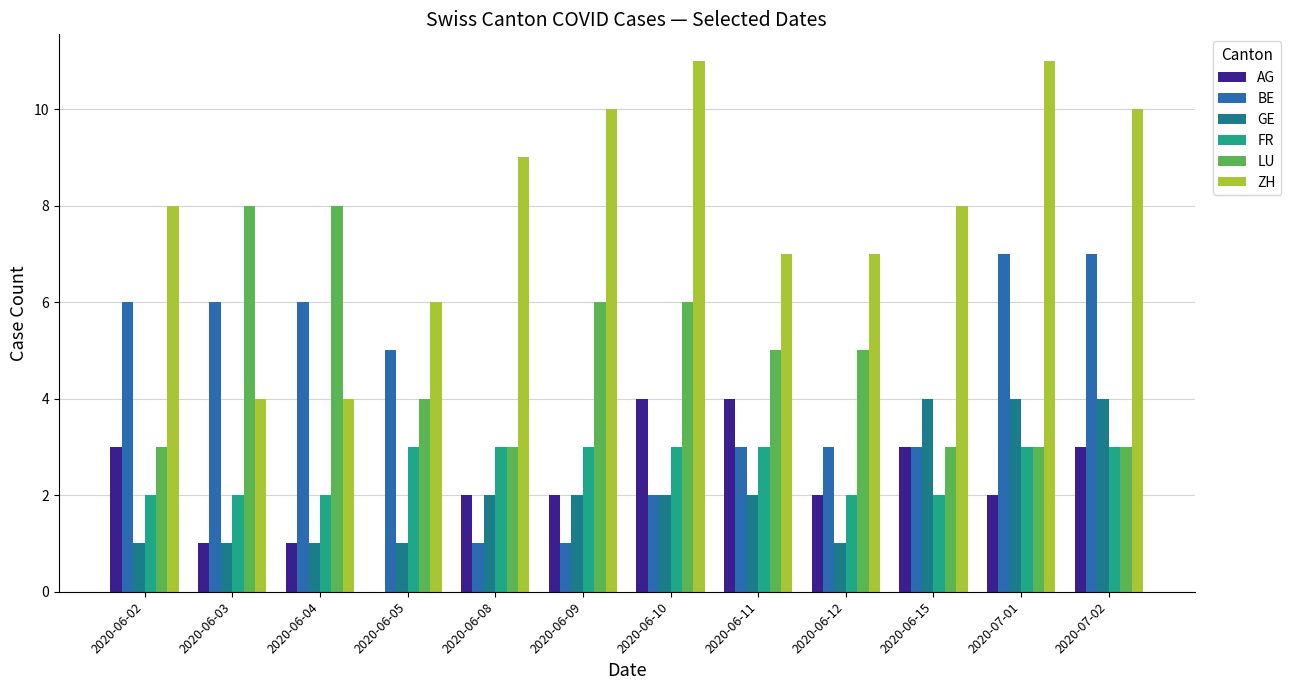

What is the average value of the BE series?

4